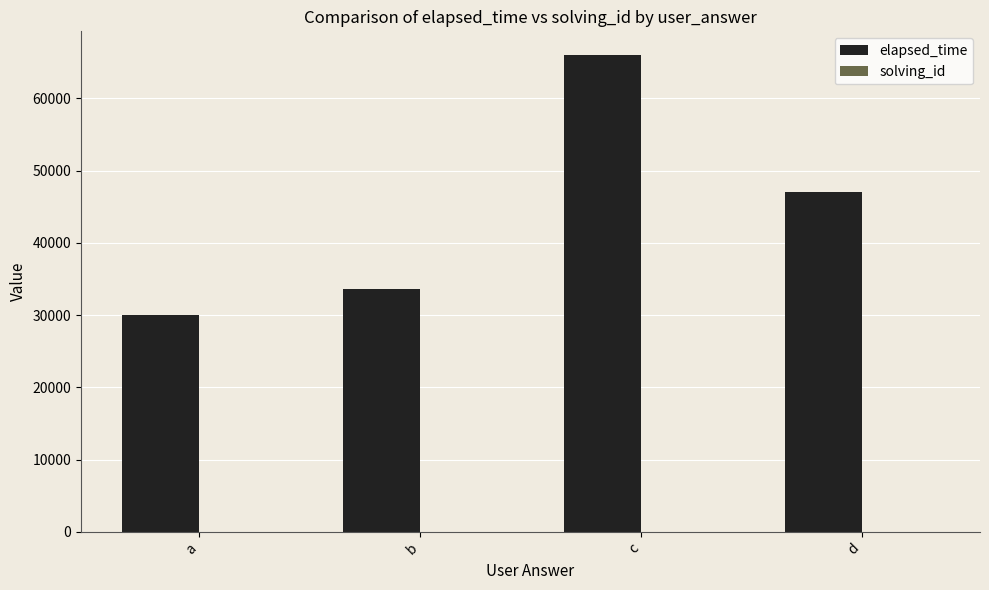

How many categories are shown in the chart?

4